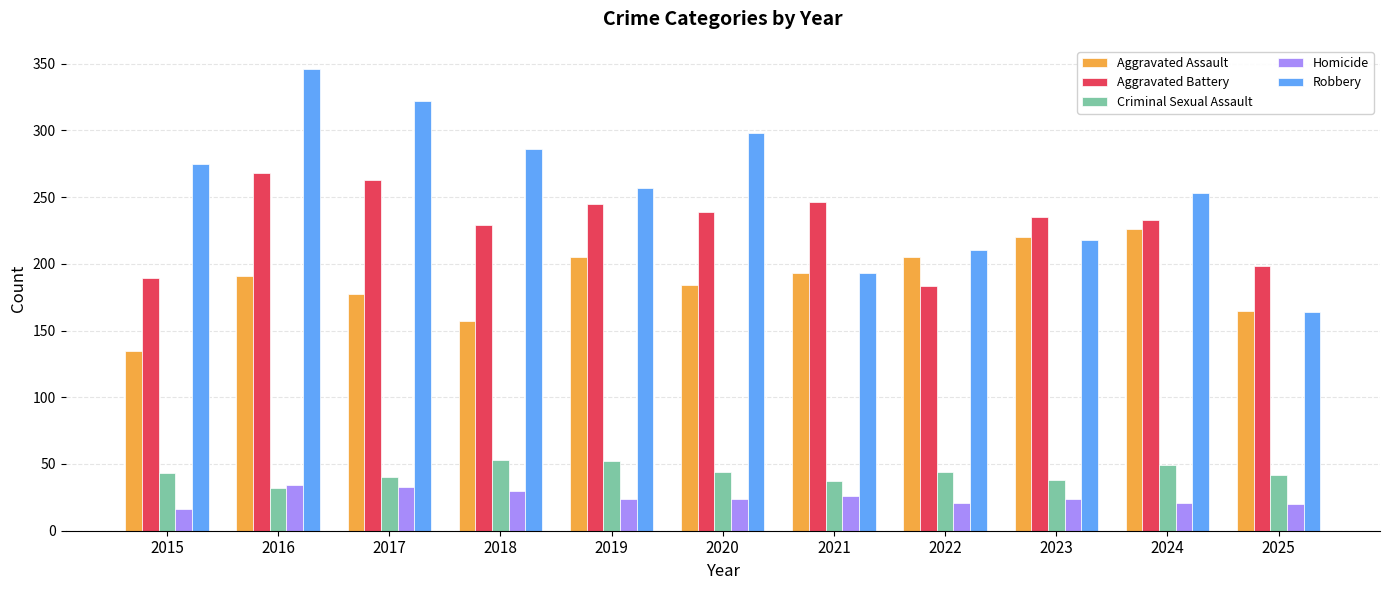

Read the Homicide value at 2025.

20